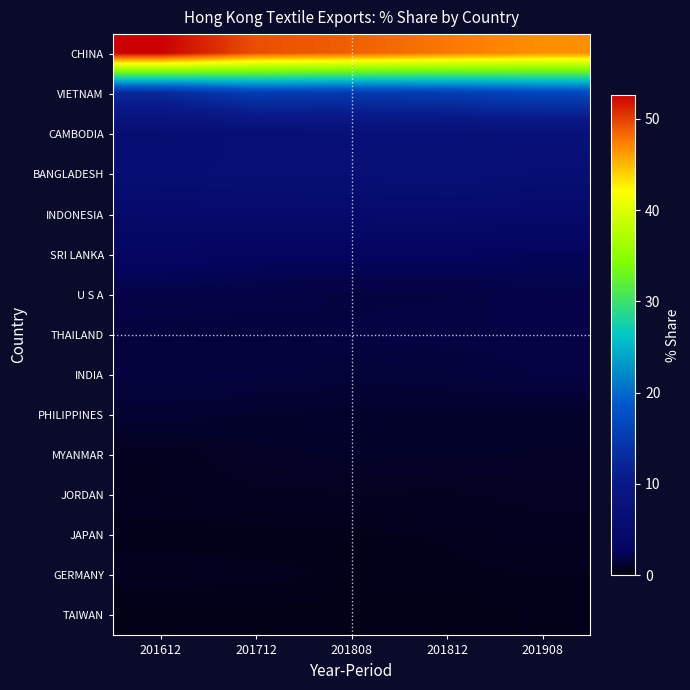

What is the greatest value displayed?

52.7